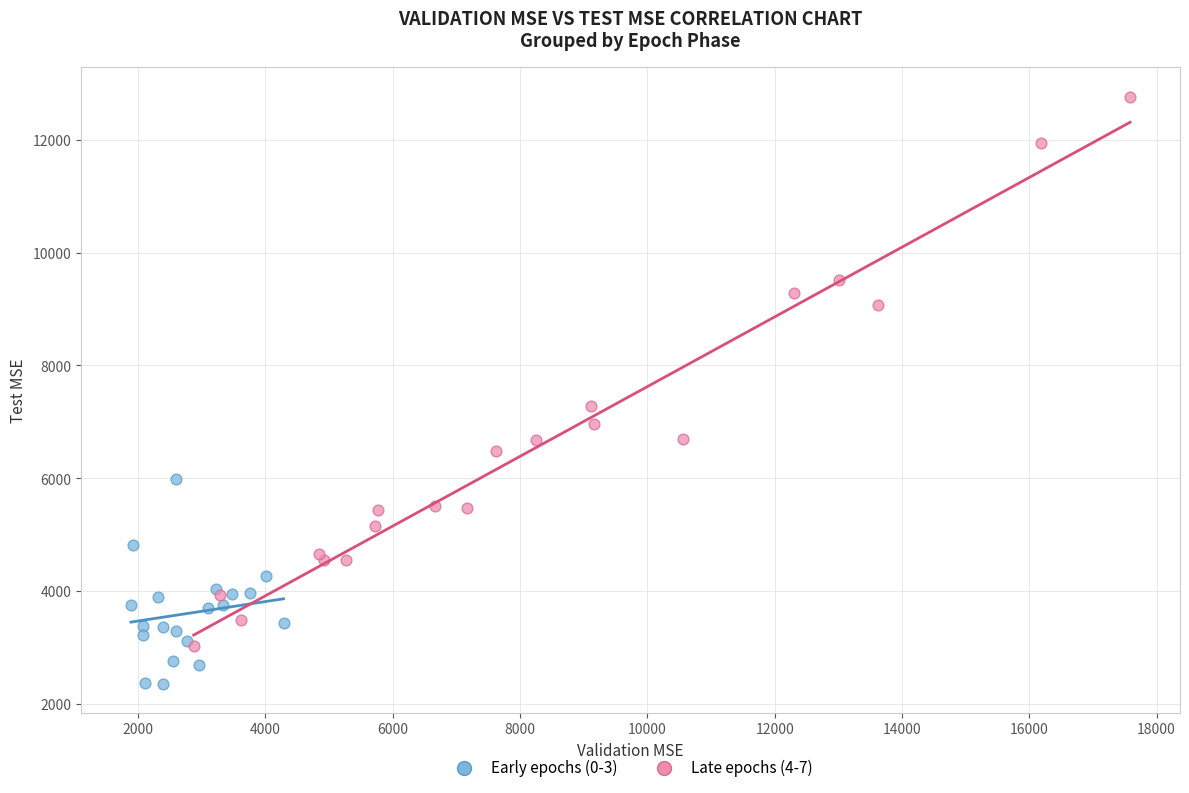

Which series contains the lowest Y value?

Early epochs (0-3)